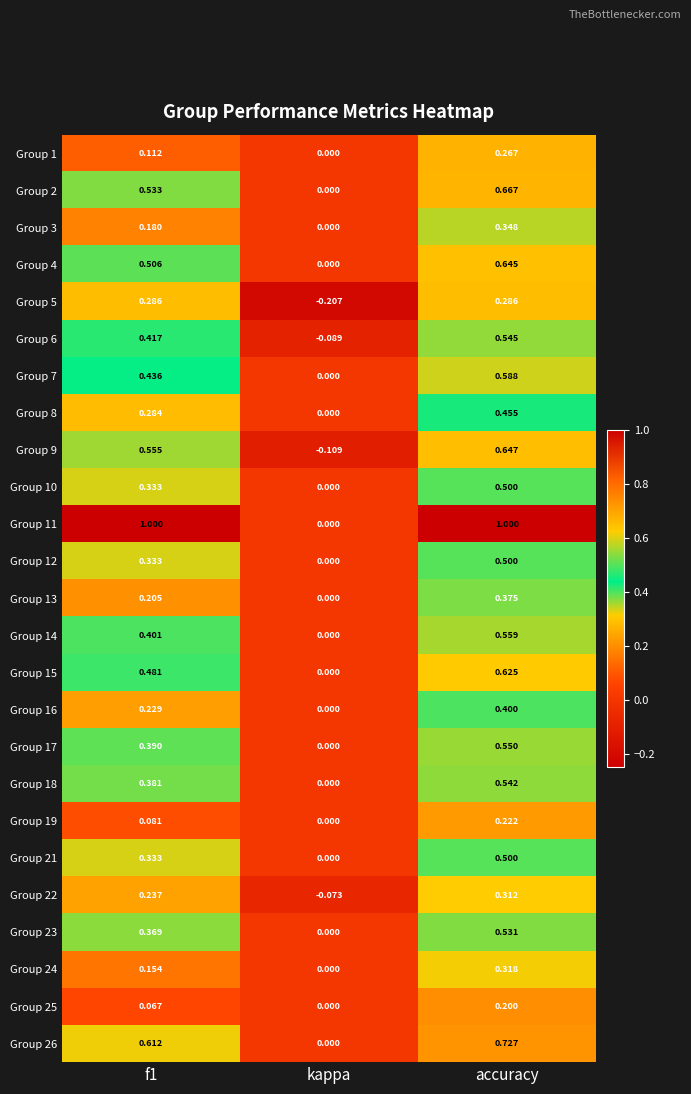

Where is Group 11 nearest to the value 0?

kappa